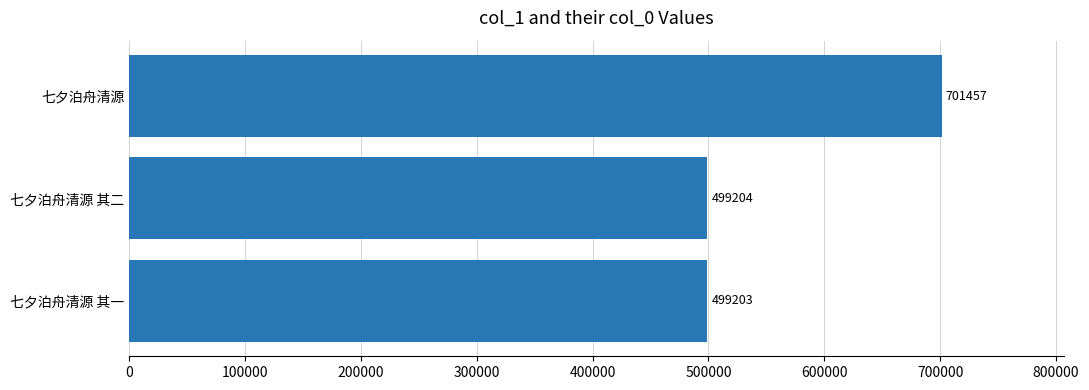

The chart shows a value of 499204 at 七夕泊舟清源 其二. True or false?

True